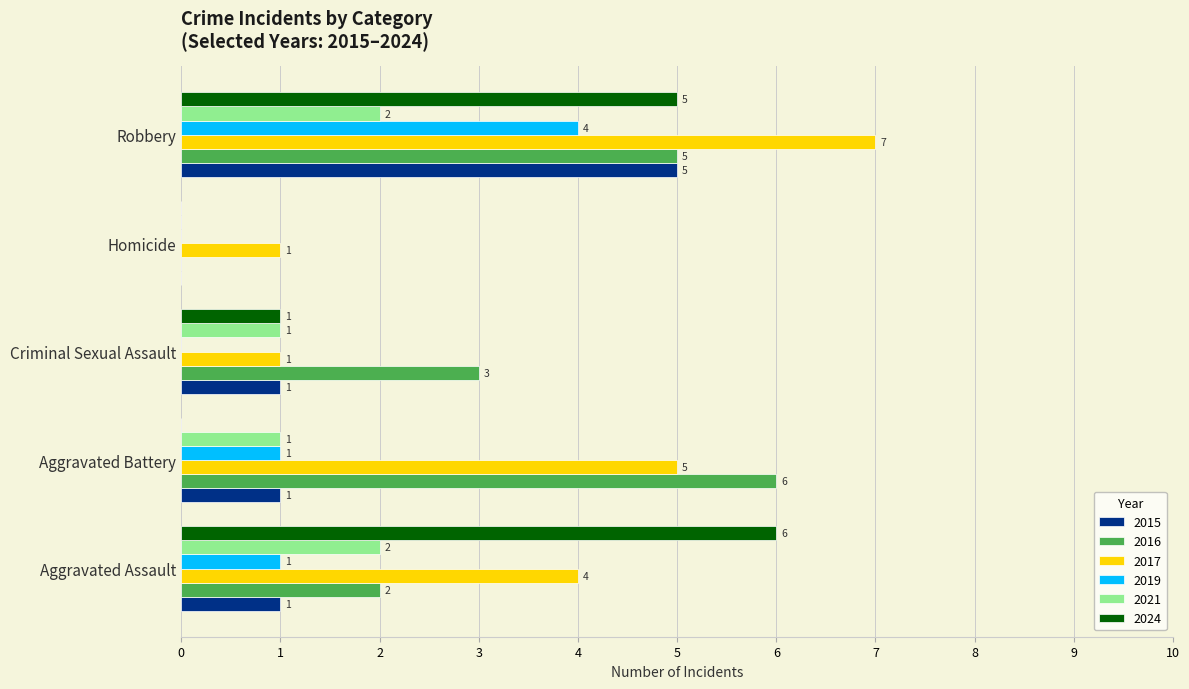

Between Criminal Sexual Assault and Robbery, which series saw the biggest shift?

2017